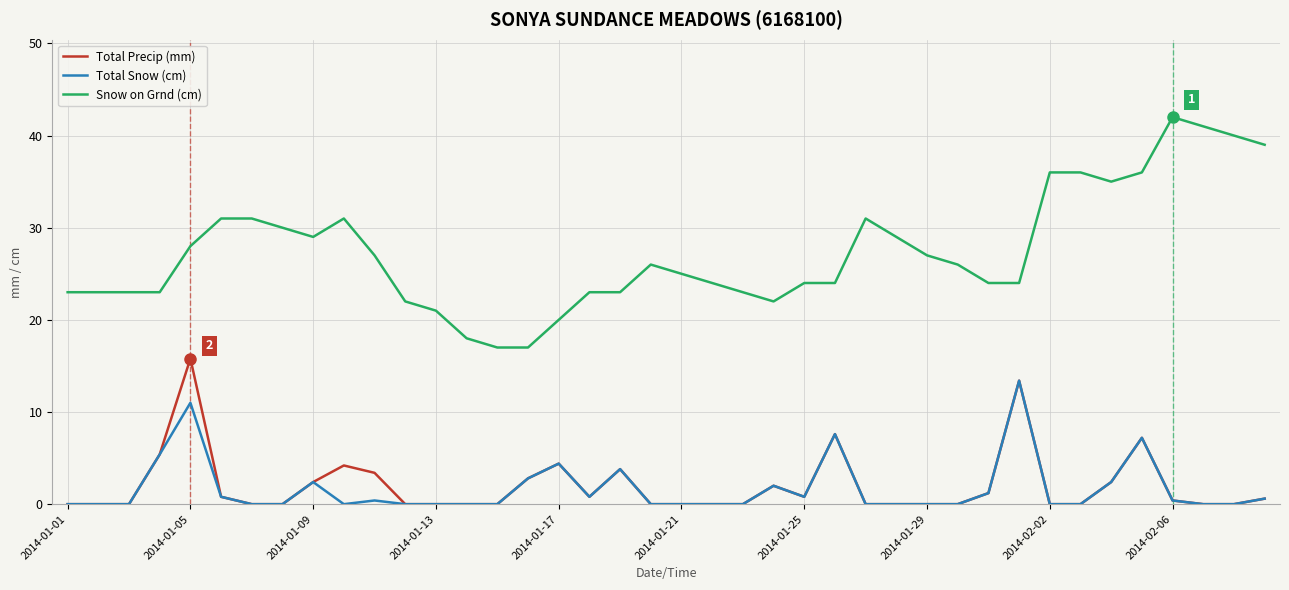

What is the difference between the maximum and minimum values in the Total Precip (mm) series?

15.8